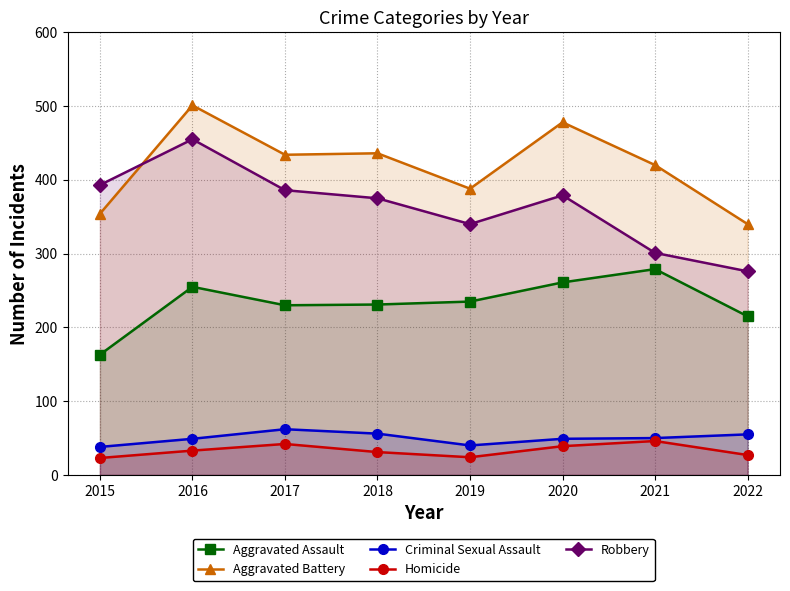

Read the Criminal Sexual Assault value at 2019, to the nearest 5.

40